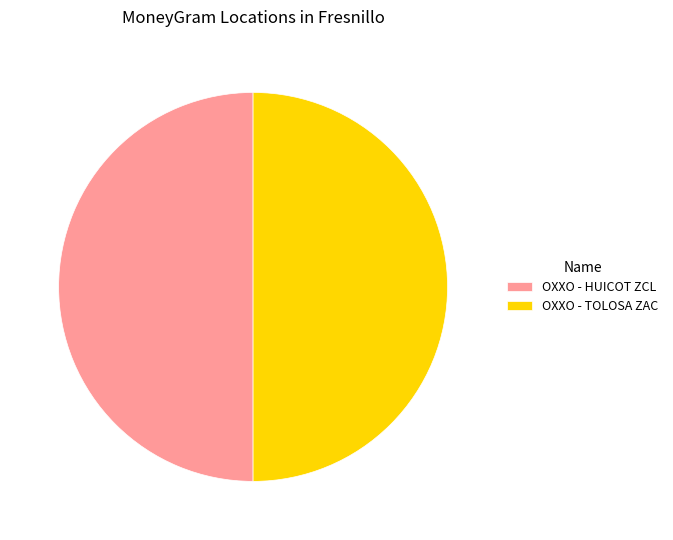

Is it true that OXXO - TOLOSA ZAC is 50% of the pie?

True